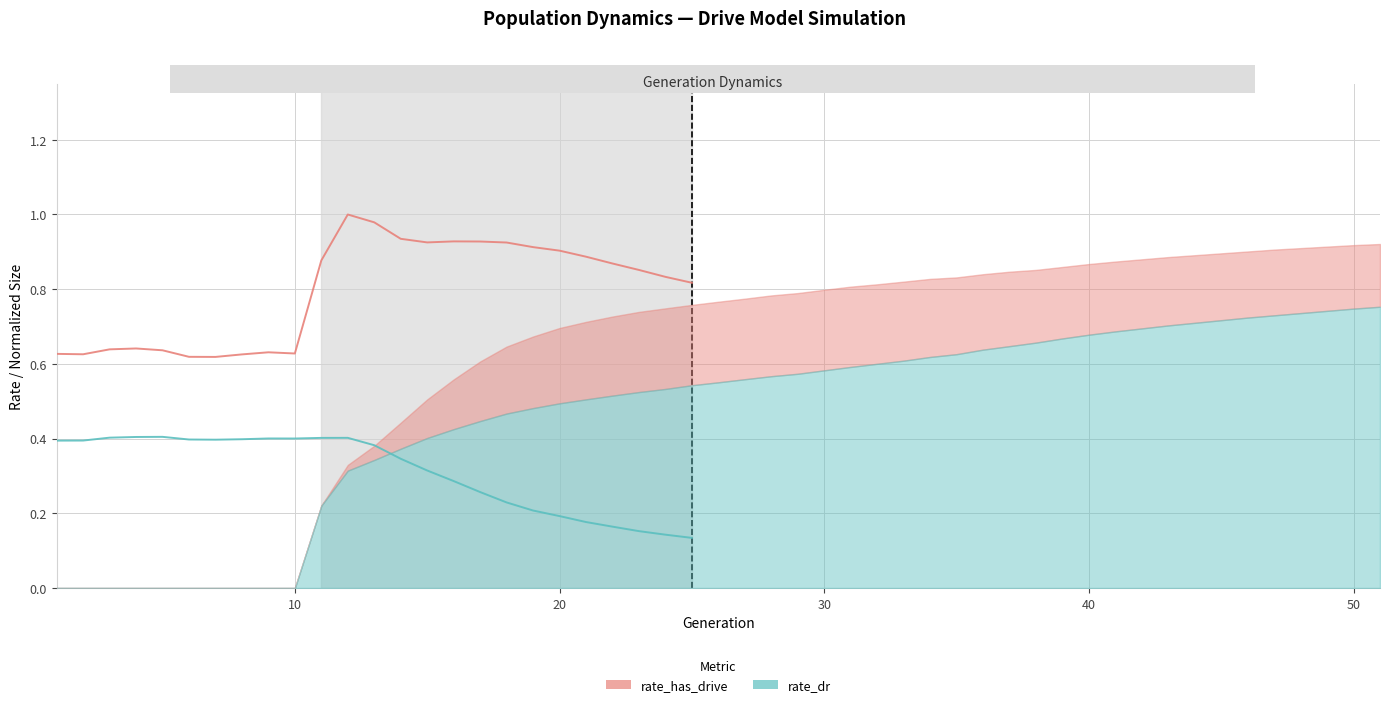

Is it true that female_size (normalized) equals 0.1 at 24?

False